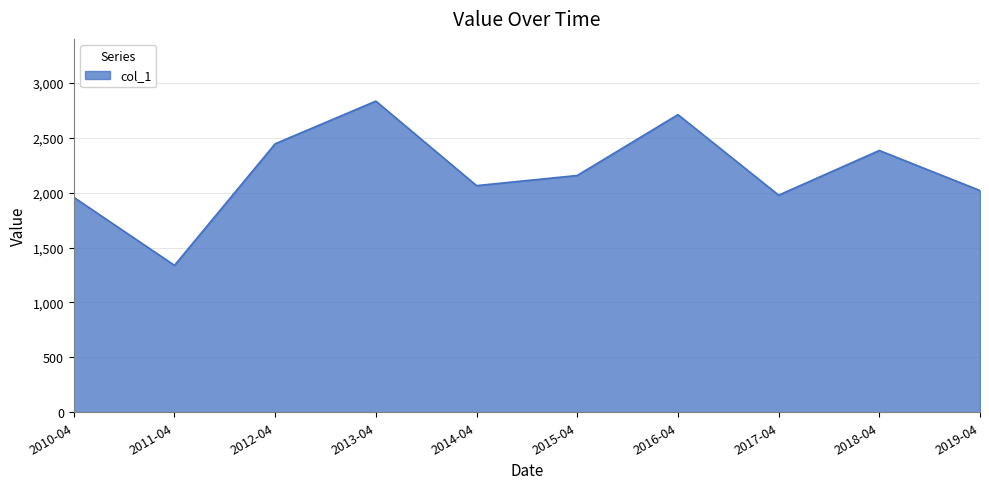

At which category does the data reach its first local peak?

2013-04